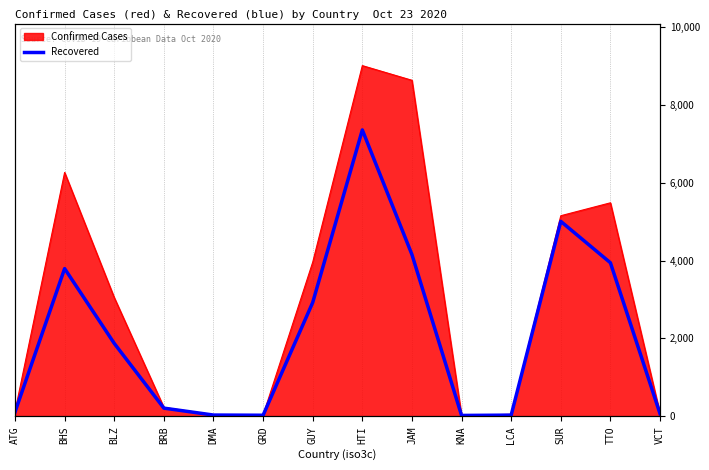

The chart shows a value of 18 at DMA. True or false?

False